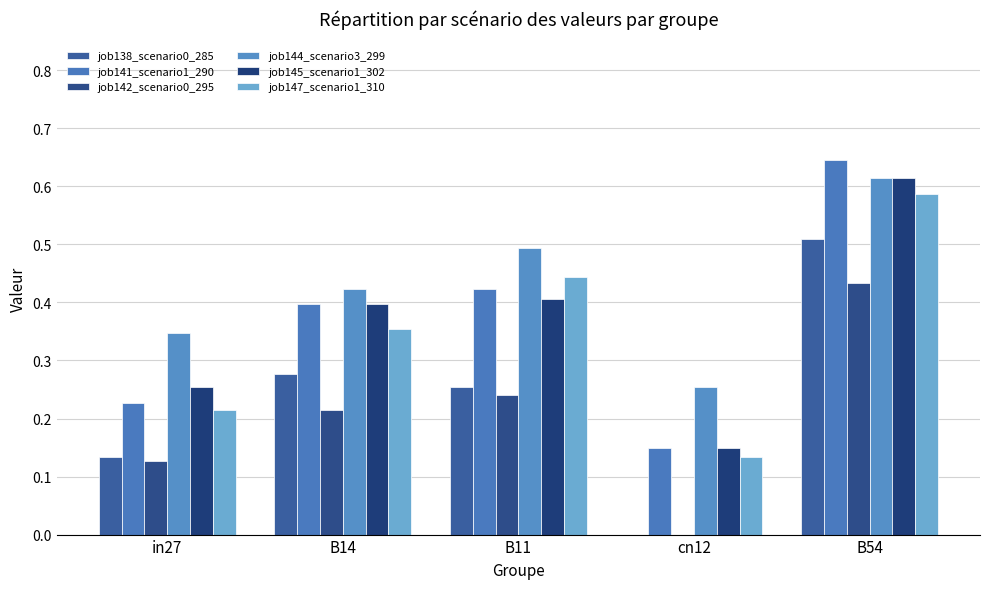

Count the number of data series in this chart.

6